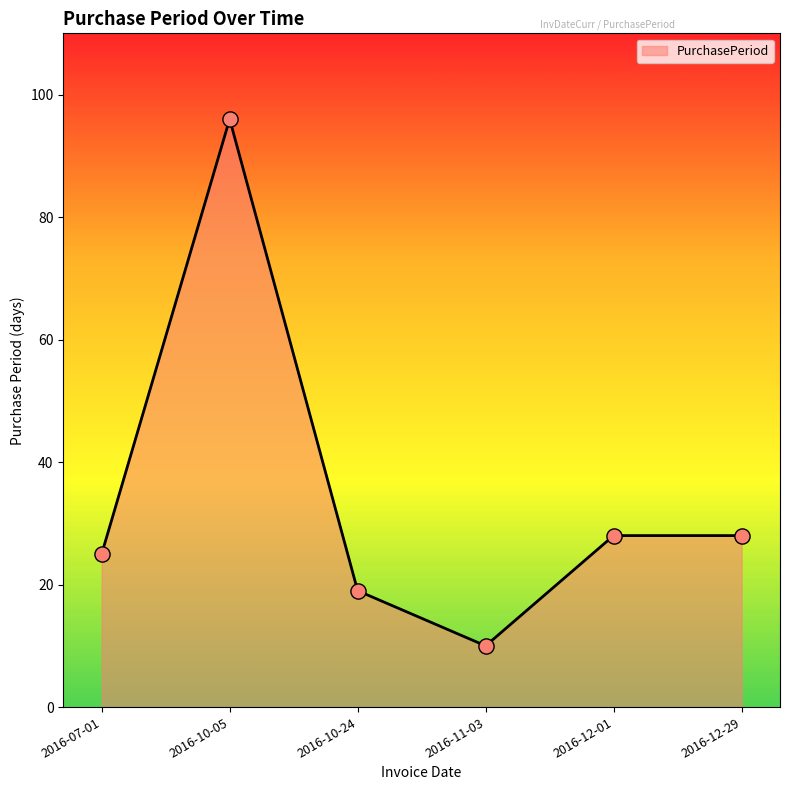

Which has a higher value, 2016-10-24 or 2016-12-29?

2016-12-29